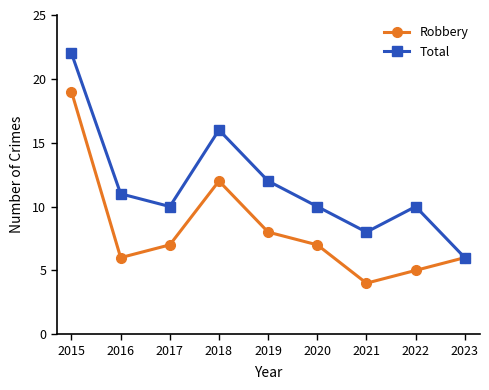

Does the chart have visible grid lines?

No